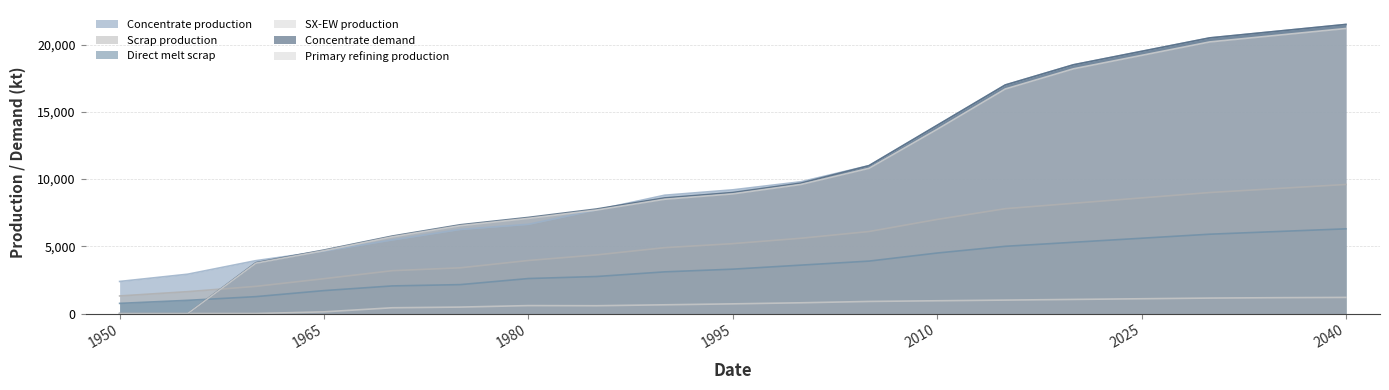

True or false: Concentrate production and Direct melt scrap intersect in this chart.

False